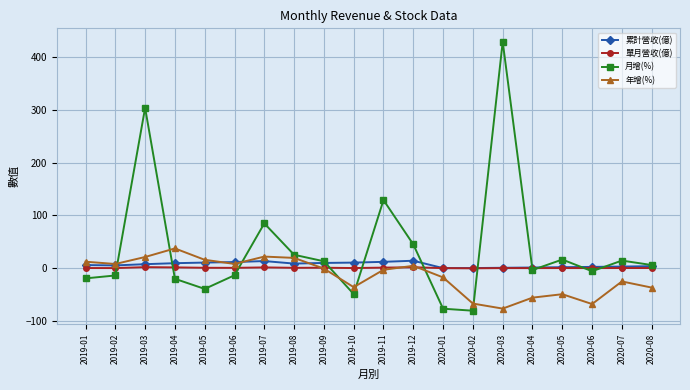

Which series changed the most between 2019-12 and 2020-03?

月增(%)